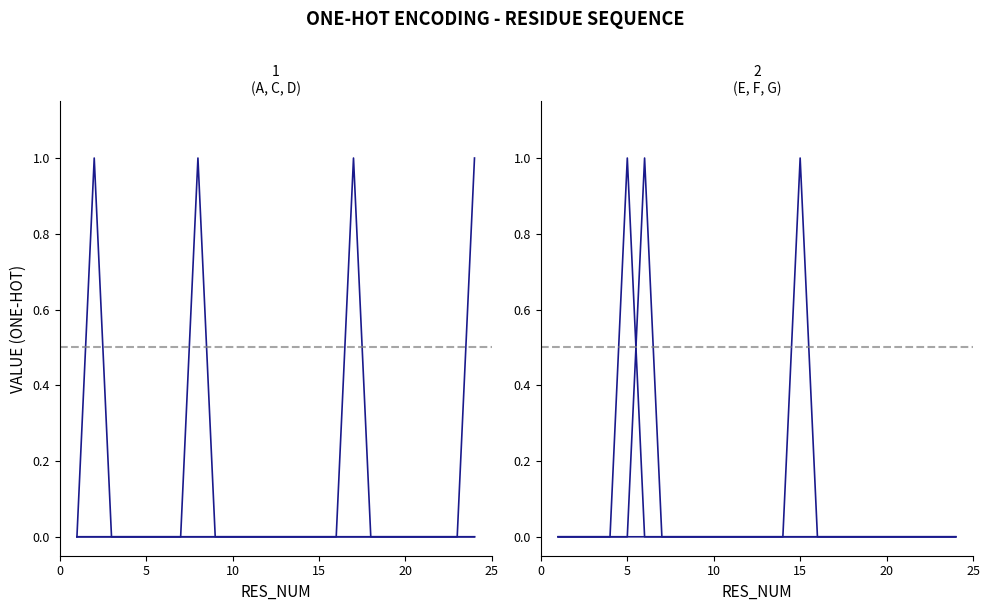

The A series shows 0 at 6. True or false?

False